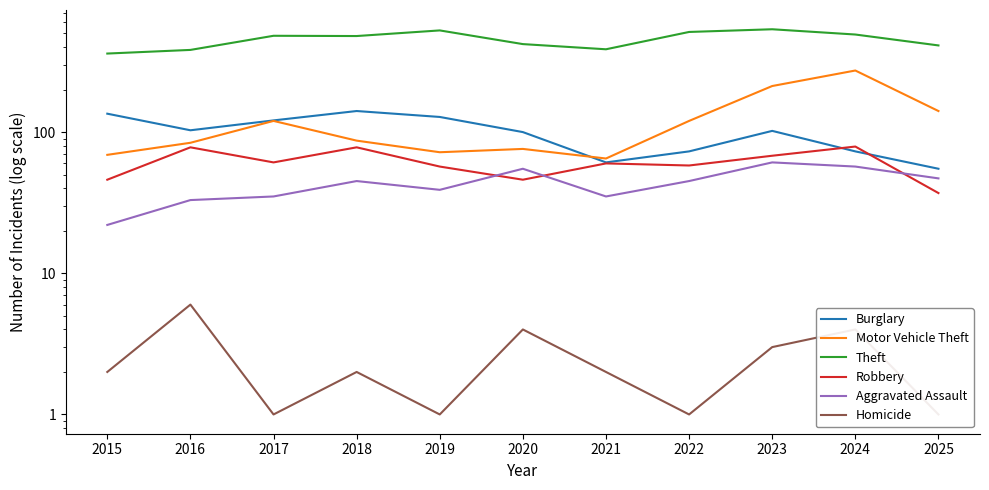

Count the number of categories in the chart.

11